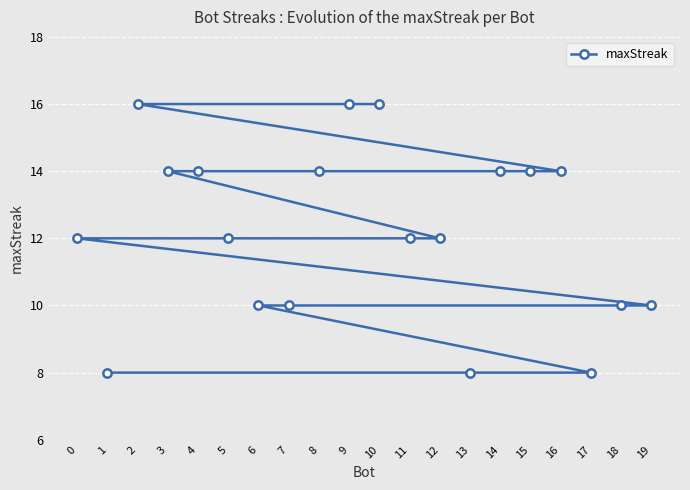

What is the change in value from 8 to 12?

-2